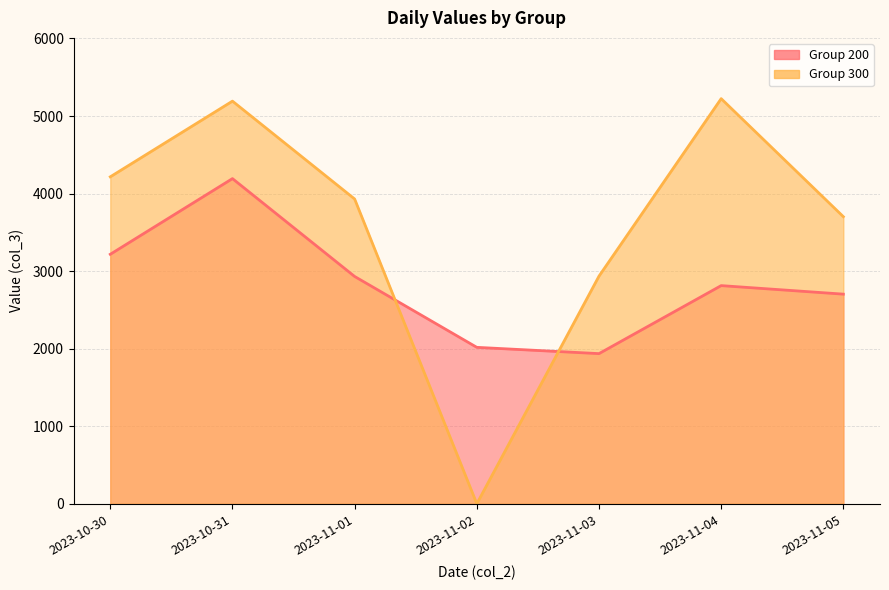

What is the sum of all 200 values?

19810